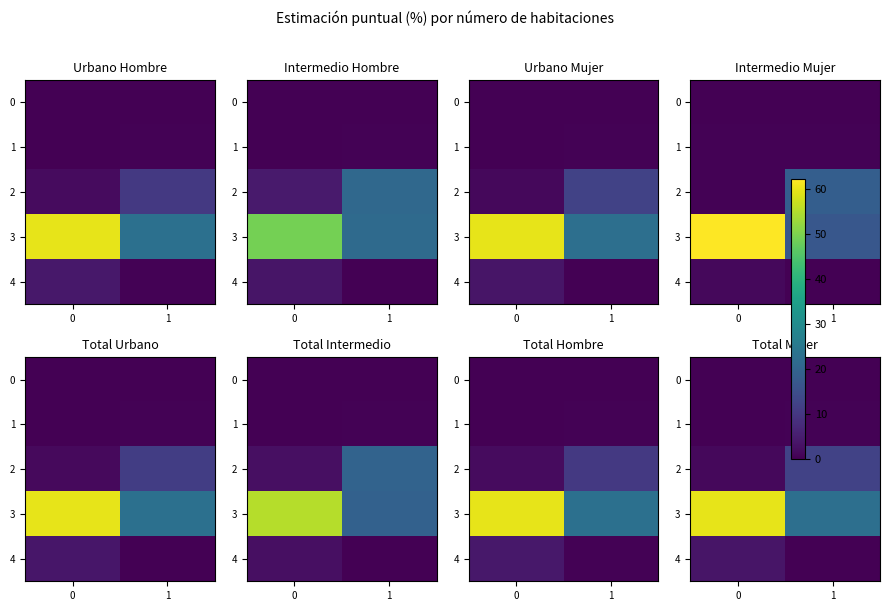

At how many categories does at least one series exceed 55?

1